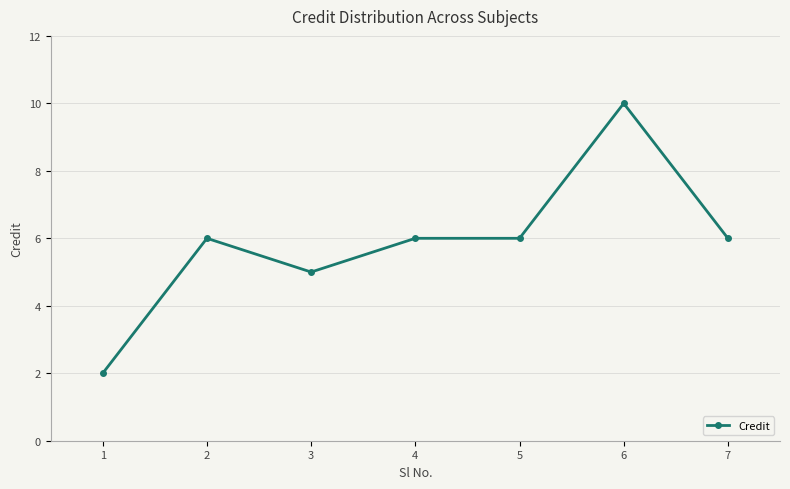

What is the value of the 5th point from the left?

6